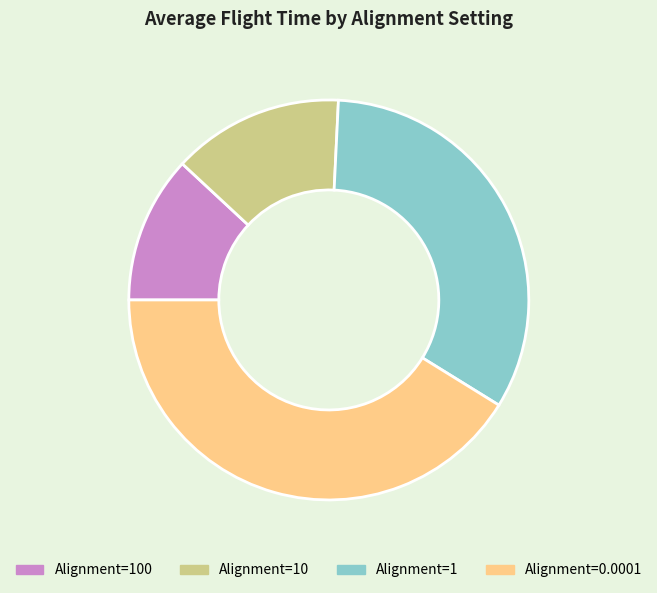

How many slices are in this pie chart?

4